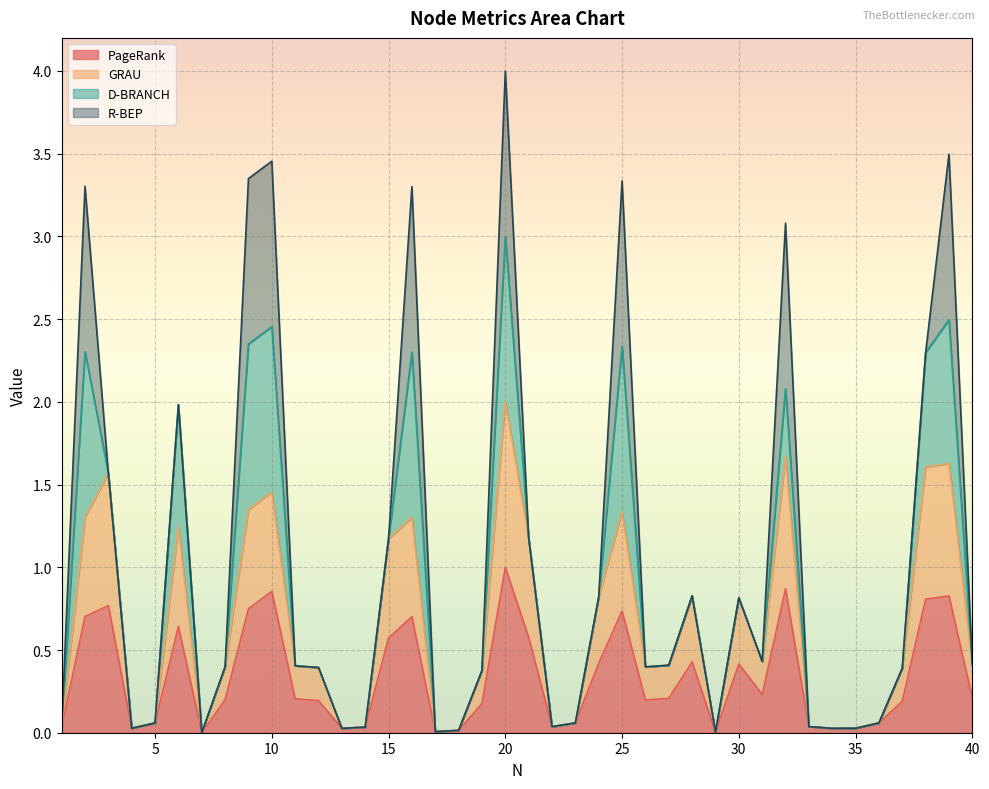

What is the sum of the GRAU values at 9 and 14?

1.4